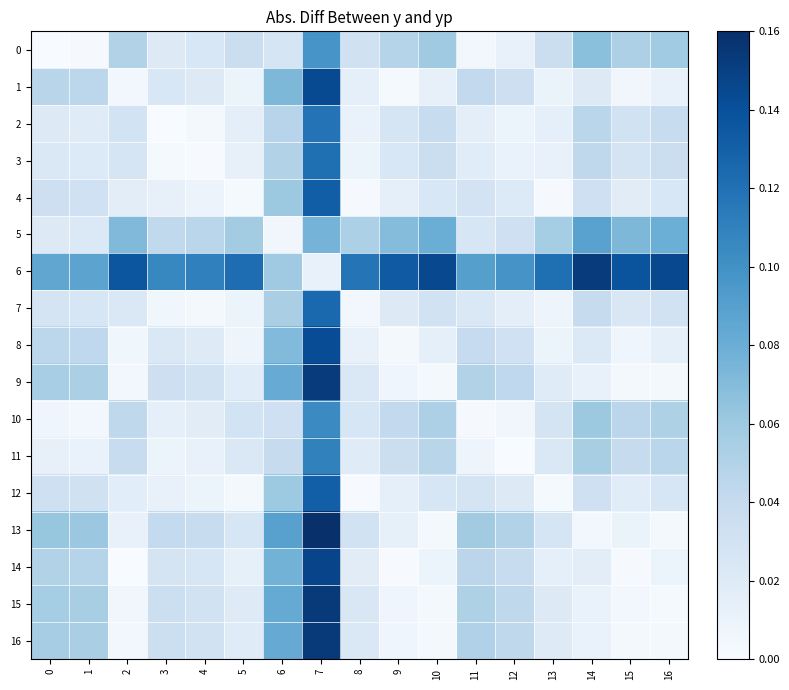

Reading left to right, what are all the values shown in this chart?

0: 0=0.0	1=0.0	2=0.1	3=0.0	4=0.0	5=0.0	6=0.0	7=0.1	8=0.0	9=0.0	10=0.1	11=0.0	12=0.0	13=0.0	14=0.1	15=0.1	16=0.1
1: 0=0.0	1=0.0	2=0.0	3=0.0	4=0.0	5=0.0	6=0.1	7=0.1	8=0.0	9=0.0	10=0.0	11=0.0	12=0.0	13=0.0	14=0.0	15=0.0	16=0.0
2: 0=0.0	1=0.0	2=0.0	3=0.0	4=0.0	5=0.0	6=0.0	7=0.1	8=0.0	9=0.0	10=0.0	11=0.0	12=0.0	13=0.0	14=0.0	15=0.0	16=0.0
3: 0=0.0	1=0.0	2=0.0	3=0.0	4=0.0	5=0.0	6=0.0	7=0.1	8=0.0	9=0.0	10=0.0	11=0.0	12=0.0	13=0.0	14=0.0	15=0.0	16=0.0
4: 0=0.0	1=0.0	2=0.0	3=0.0	4=0.0	5=0.0	6=0.1	7=0.1	8=0.0	9=0.0	10=0.0	11=0.0	12=0.0	13=0.0	14=0.0	15=0.0	16=0.0
5: 0=0.0	1=0.0	2=0.1	3=0.0	4=0.0	5=0.1	6=0.0	7=0.1	8=0.1	9=0.1	10=0.1	11=0.0	12=0.0	13=0.1	14=0.1	15=0.1	16=0.1
6: 0=0.1	1=0.1	2=0.1	3=0.1	4=0.1	5=0.1	6=0.1	7=0.0	8=0.1	9=0.1	10=0.1	11=0.1	12=0.1	13=0.1	14=0.2	15=0.1	16=0.1
7: 0=0.0	1=0.0	2=0.0	3=0.0	4=0.0	5=0.0	6=0.1	7=0.1	8=0.0	9=0.0	10=0.0	11=0.0	12=0.0	13=0.0	14=0.0	15=0.0	16=0.0
8: 0=0.0	1=0.0	2=0.0	3=0.0	4=0.0	5=0.0	6=0.1	7=0.1	8=0.0	9=0.0	10=0.0	11=0.0	12=0.0	13=0.0	14=0.0	15=0.0	16=0.0
9: 0=0.1	1=0.1	2=0.0	3=0.0	4=0.0	5=0.0	6=0.1	7=0.2	8=0.0	9=0.0	10=0.0	11=0.1	12=0.0	13=0.0	14=0.0	15=0.0	16=0.0
10: 0=0.0	1=0.0	2=0.0	3=0.0	4=0.0	5=0.0	6=0.0	7=0.1	8=0.0	9=0.0	10=0.1	11=0.0	12=0.0	13=0.0	14=0.1	15=0.0	16=0.1
11: 0=0.0	1=0.0	2=0.0	3=0.0	4=0.0	5=0.0	6=0.0	7=0.1	8=0.0	9=0.0	10=0.0	11=0.0	12=0.0	13=0.0	14=0.1	15=0.0	16=0.0
12: 0=0.0	1=0.0	2=0.0	3=0.0	4=0.0	5=0.0	6=0.1	7=0.1	8=0.0	9=0.0	10=0.0	11=0.0	12=0.0	13=0.0	14=0.0	15=0.0	16=0.0
13: 0=0.1	1=0.1	2=0.0	3=0.0	4=0.0	5=0.0	6=0.1	7=0.2	8=0.0	9=0.0	10=0.0	11=0.1	12=0.1	13=0.0	14=0.0	15=0.0	16=0.0
14: 0=0.1	1=0.0	2=0.0	3=0.0	4=0.0	5=0.0	6=0.1	7=0.1	8=0.0	9=0.0	10=0.0	11=0.0	12=0.0	13=0.0	14=0.0	15=0.0	16=0.0
15: 0=0.1	1=0.1	2=0.0	3=0.0	4=0.0	5=0.0	6=0.1	7=0.2	8=0.0	9=0.0	10=0.0	11=0.1	12=0.0	13=0.0	14=0.0	15=0.0	16=0.0
16: 0=0.1	1=0.1	2=0.0	3=0.0	4=0.0	5=0.0	6=0.1	7=0.2	8=0.0	9=0.0	10=0.0	11=0.1	12=0.0	13=0.0	14=0.0	15=0.0	16=0.0